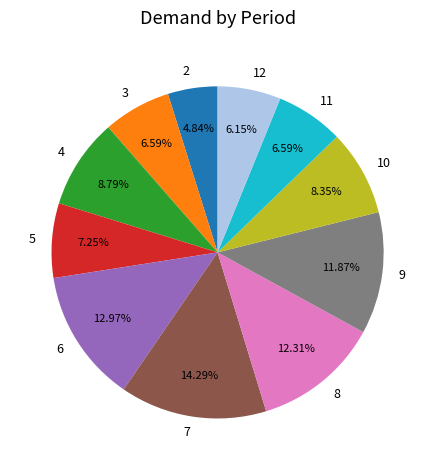

Is it true that 9 is 12% of the pie?

True